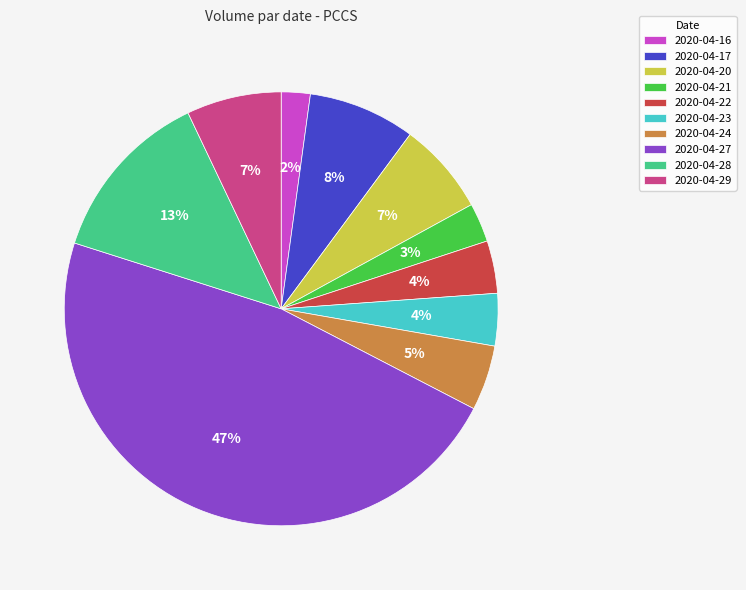

Which category has the biggest portion of the pie?

2020-04-27